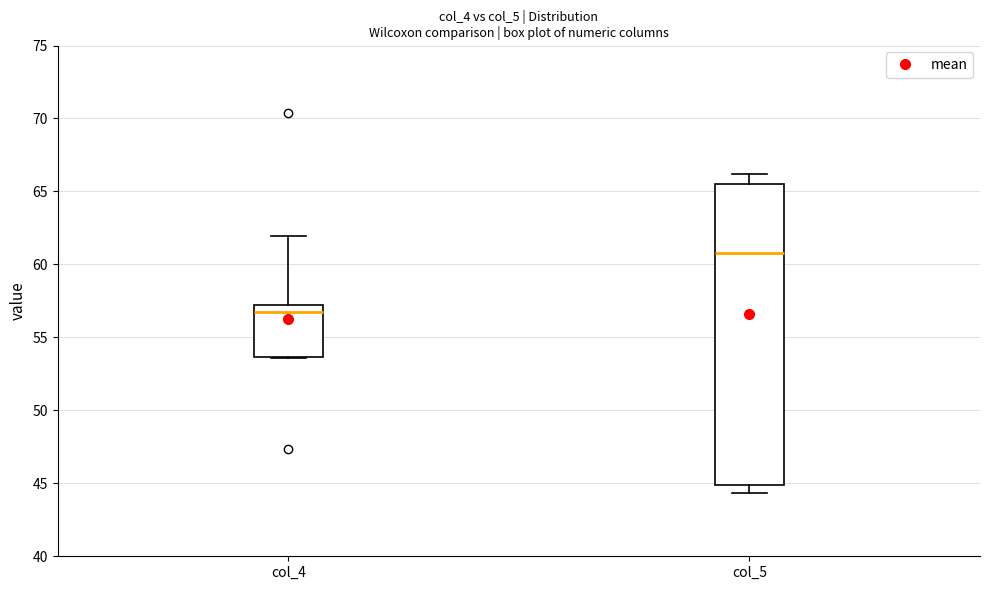

Reading left to right, read every box against the y-axis: the position of its median line, the range the box covers, and the ends of its whiskers. The values are not printed on the chart, so give them approximately, as read against the axis.

col_4: median 56.5, box 53.5 to 57.0, whiskers 53.5 to 62.0
col_5: median 61.0, box 45.0 to 65.5, whiskers 44.5 to 66.0